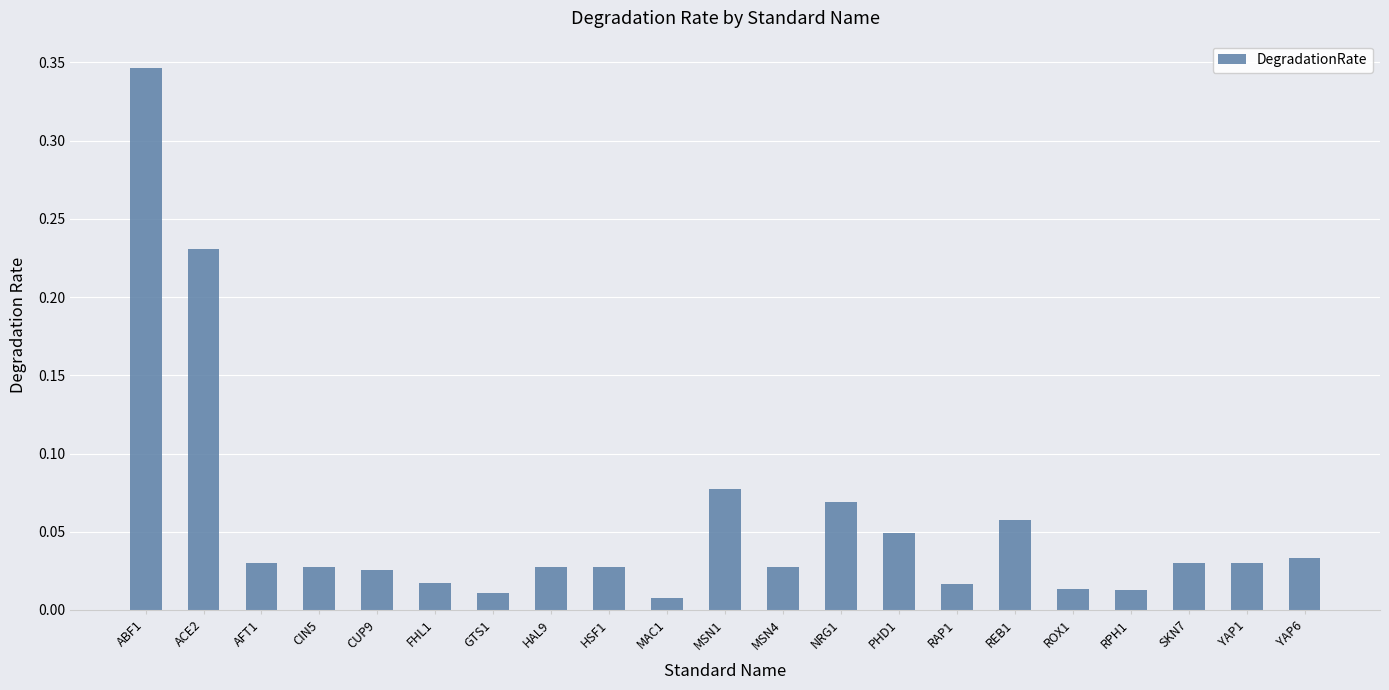

What is the label of the 11th bar from the right?

MSN1